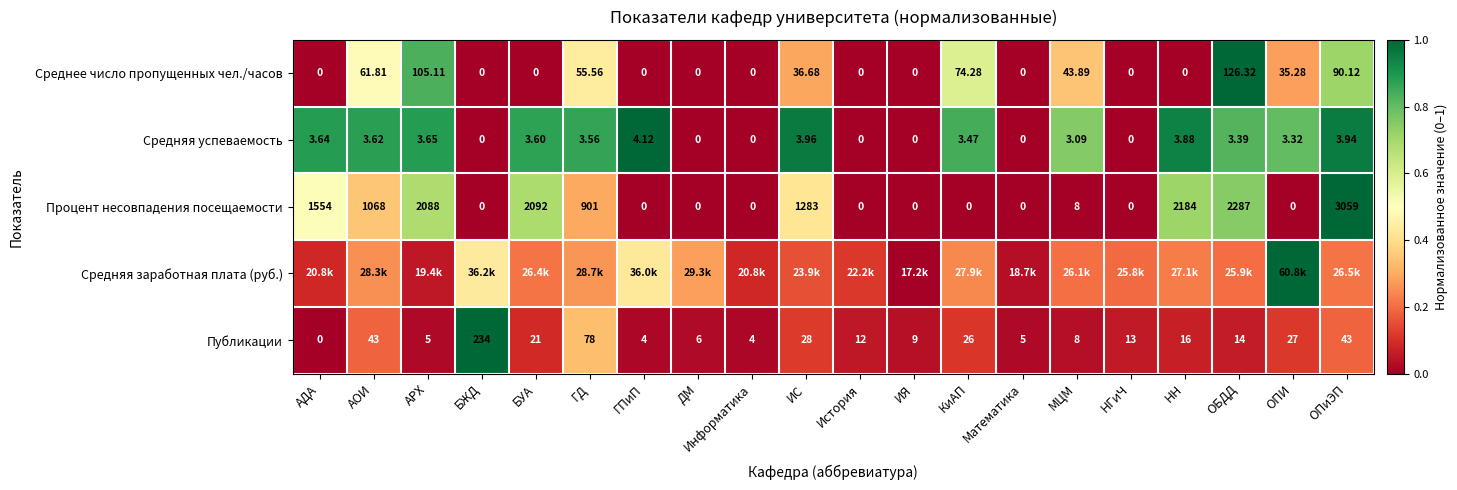

Which category has the highest value in the Процент несовпадения посещаемости series?

ОПиЭП